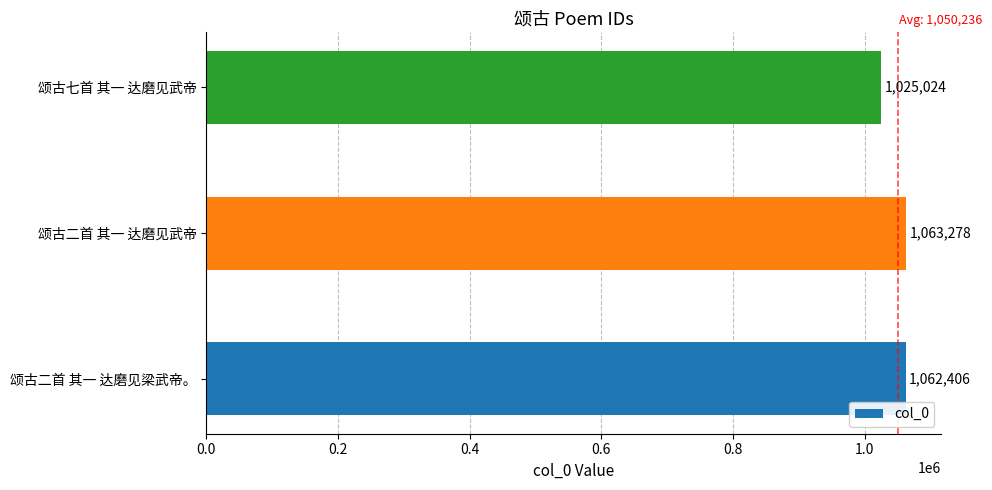

List the labels in order of value, largest first.

颂古二首 其一 达磨见武帝, 颂古二首 其一 达磨见梁武帝。, 颂古七首 其一 达磨见武帝